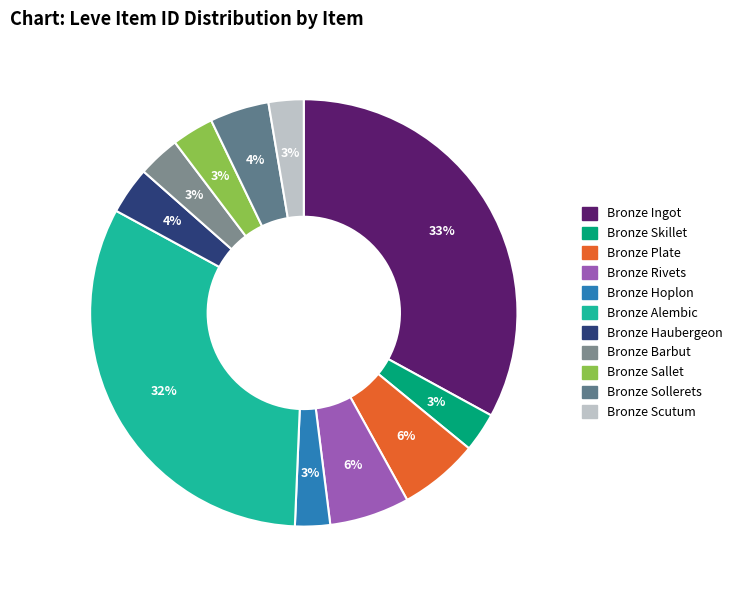

To the nearest percent, what percentage of the pie is Bronze Skillet?

3%